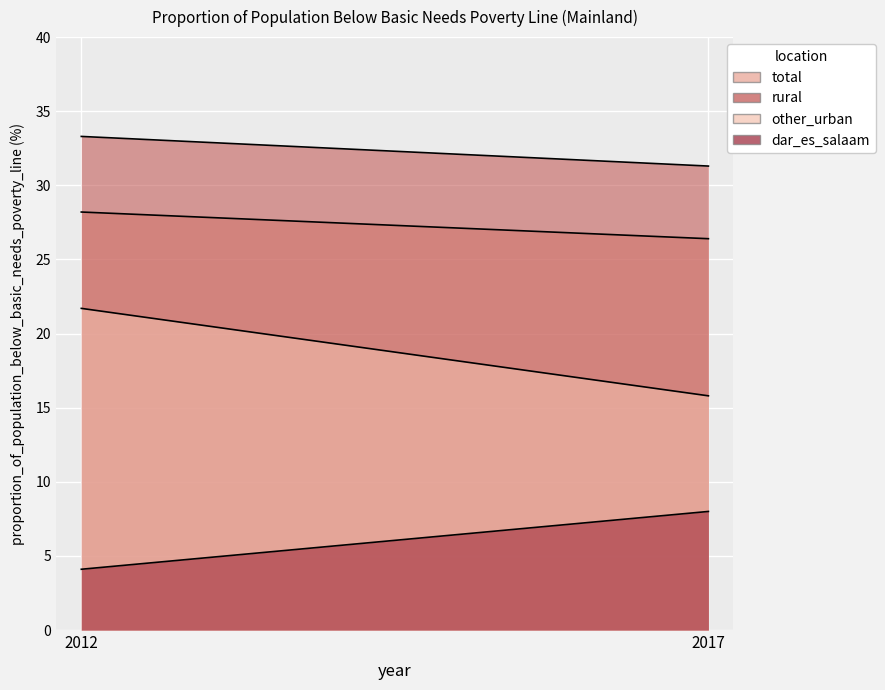

Where is total nearest to the value 27?

2017